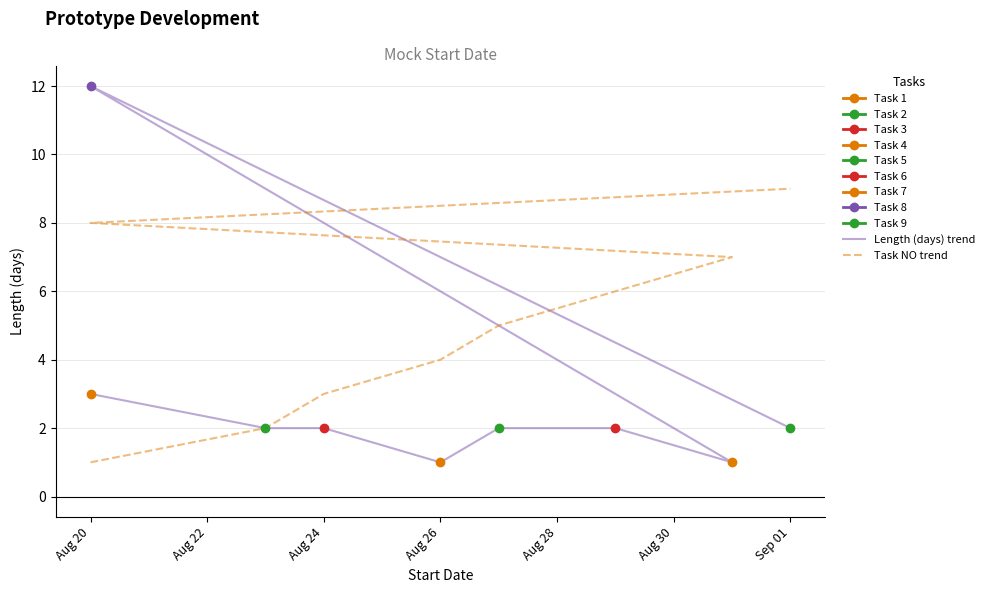

At Aug 20, list the series in order from largest to smallest.

Length (days) trend, Task NO trend